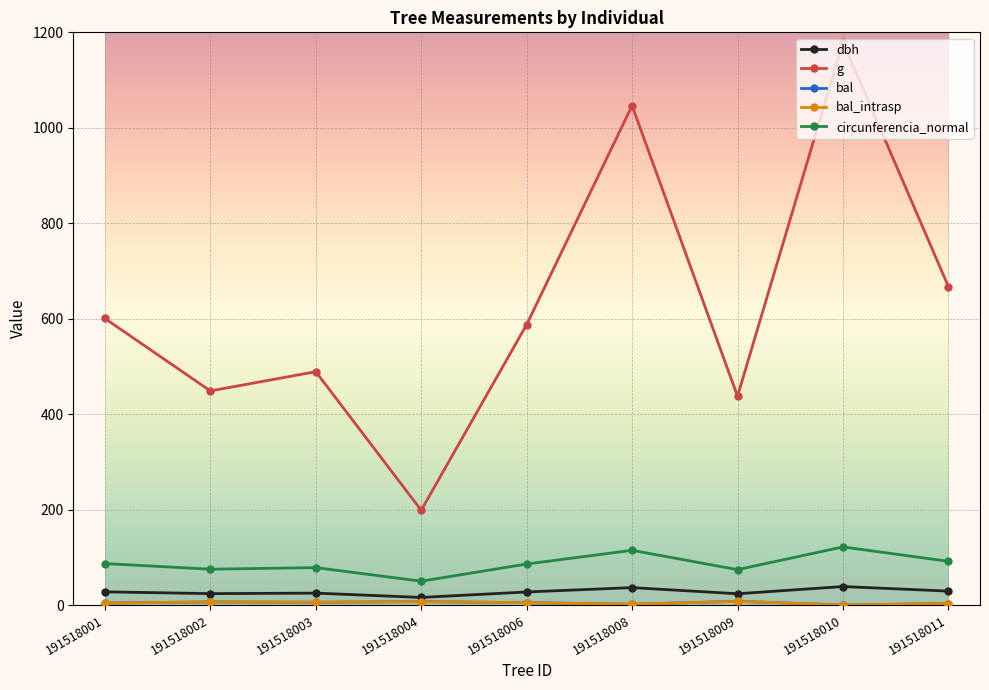

Is this an area chart (filled region under the line)?

No